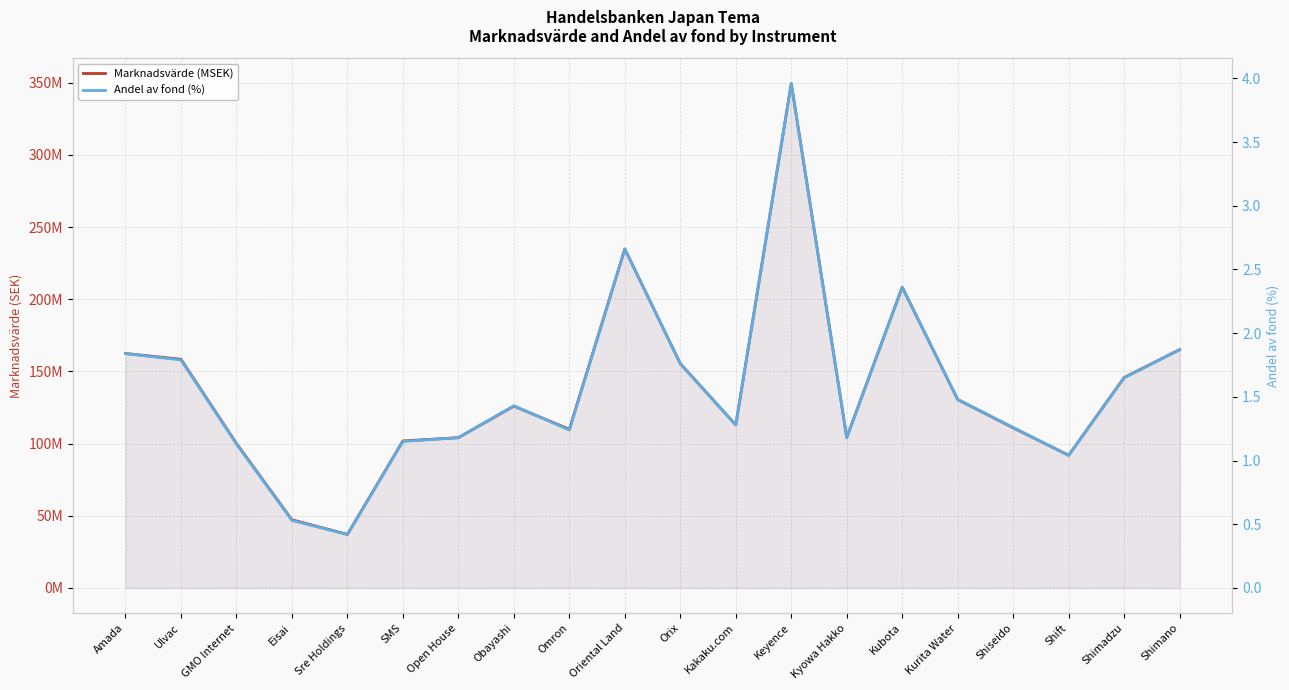

What is the spread (max minus min) of values at Shiseido?

109.7